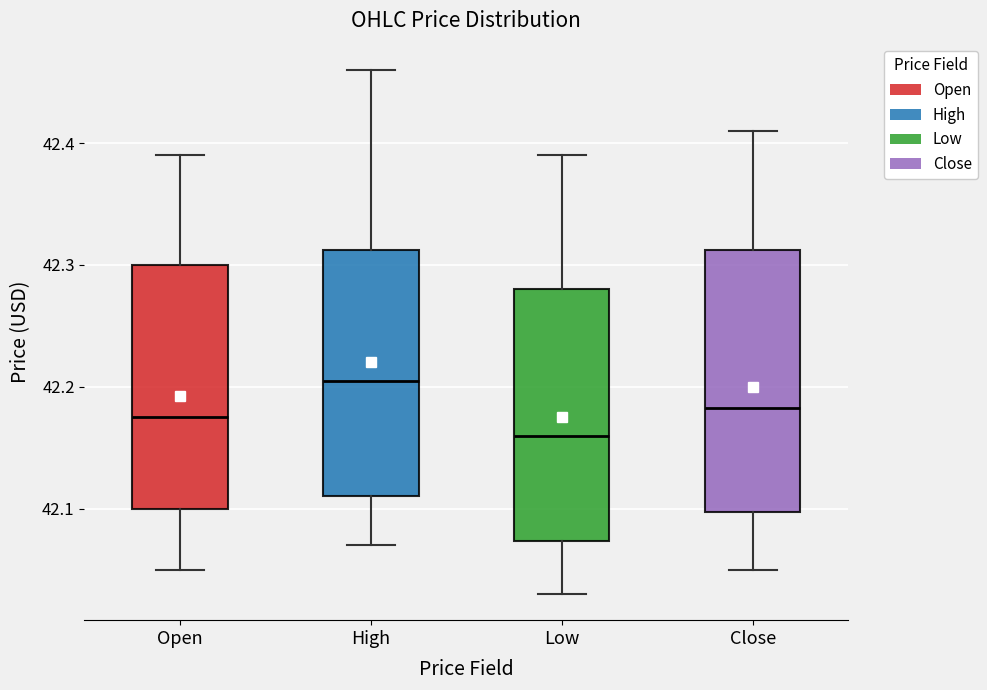

Which box's median line is the lowest?

Low